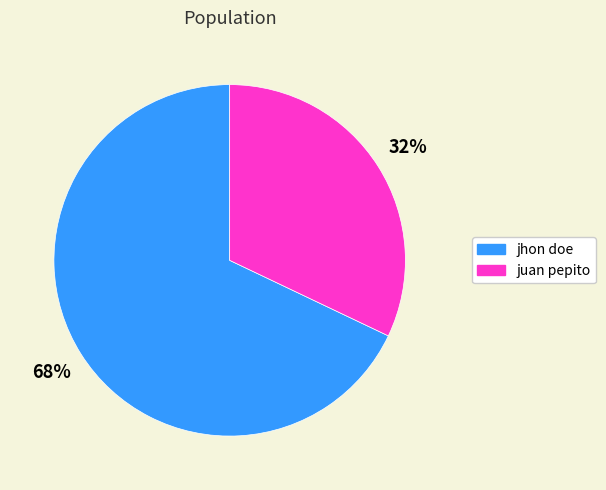

Is it true that jhon doe is 76% of the pie?

False